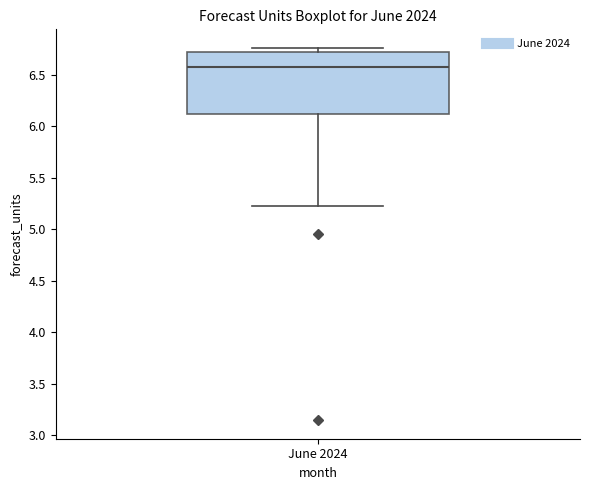

Where is the upper edge of the box for June 2024 on the y-axis? The values are not printed on the chart, so give them approximately, as read against the axis.

6.70